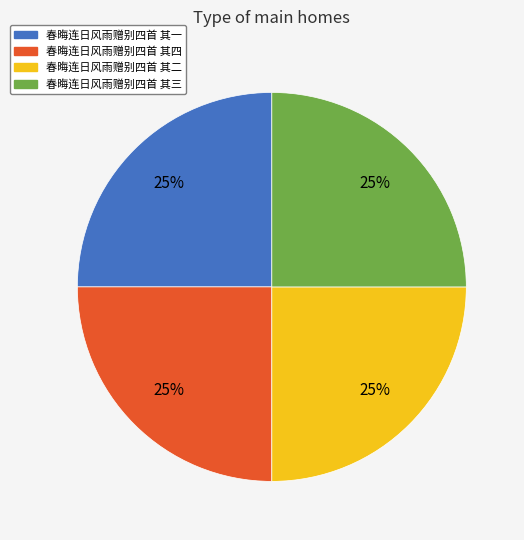

What percentage is the 春晦连日风雨赠别四首 其四 slice, to the nearest percent?

25%